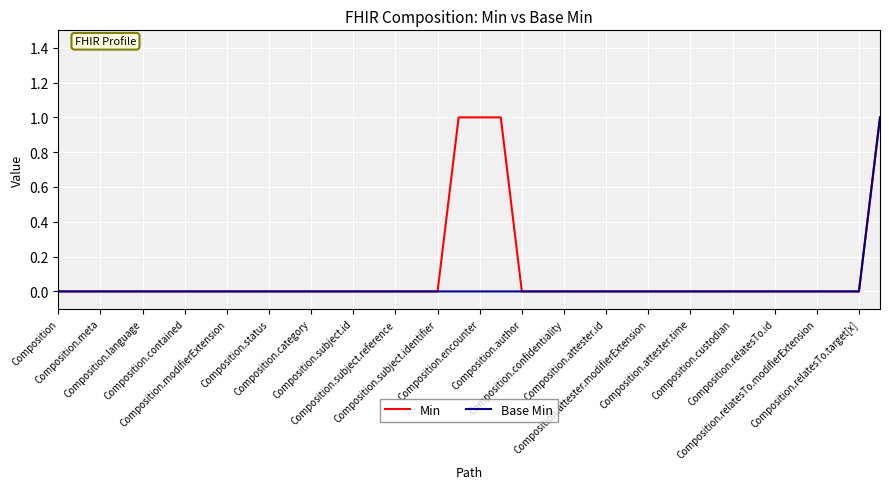

Rank the series by their average value, from highest to lowest.

Min, Base Min